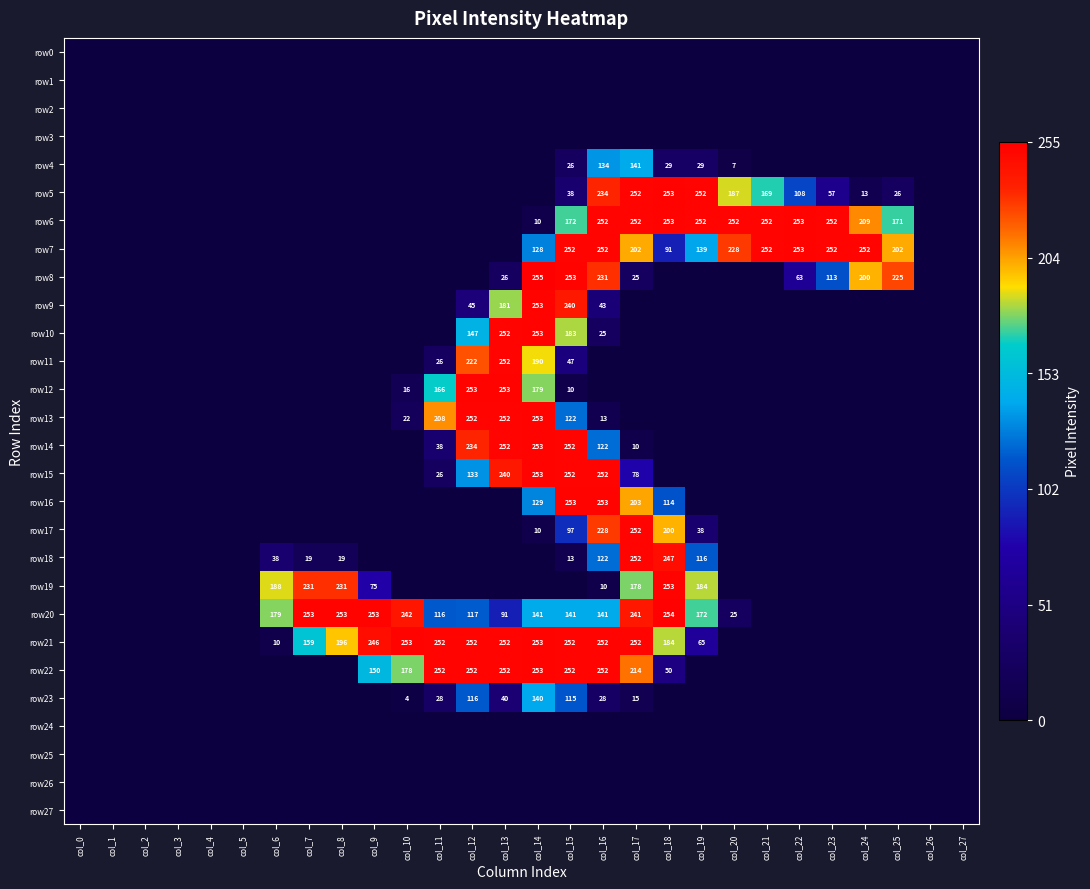

Which label corresponds to the smallest value in the chart?

col_0